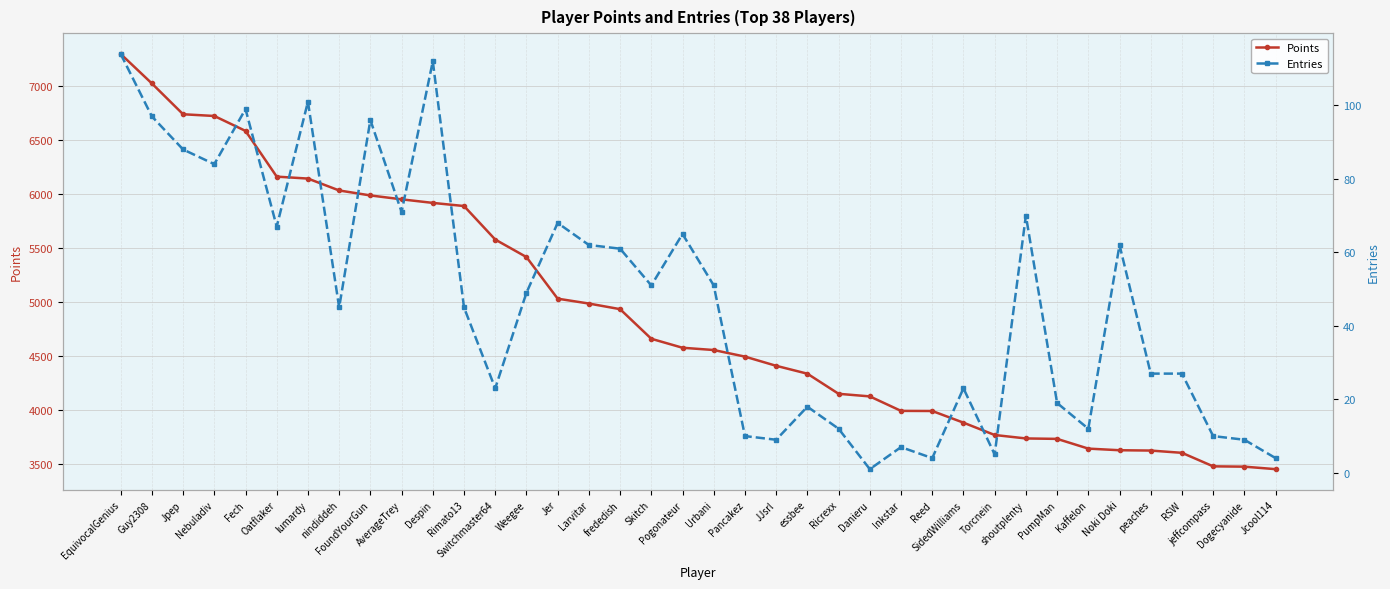

Which has a higher value, Danieru or Fech?

Fech